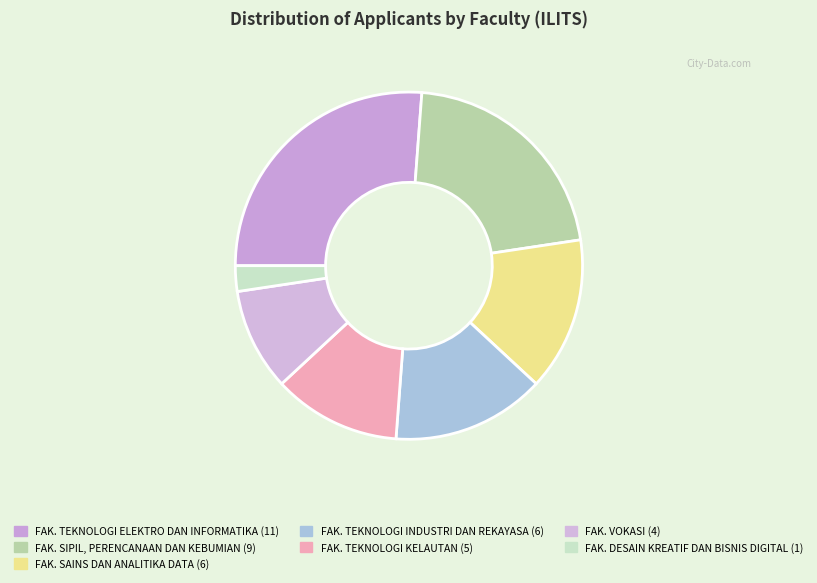

Count the number of slices in the pie.

7